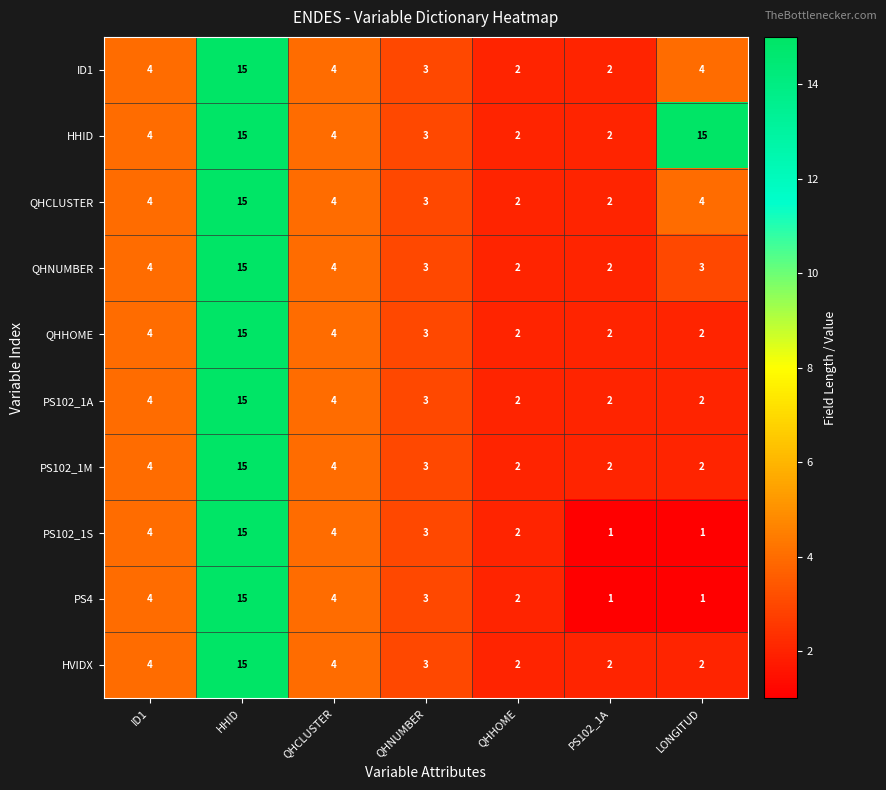

Which category has the highest value in the PS102_1M series?

HHID